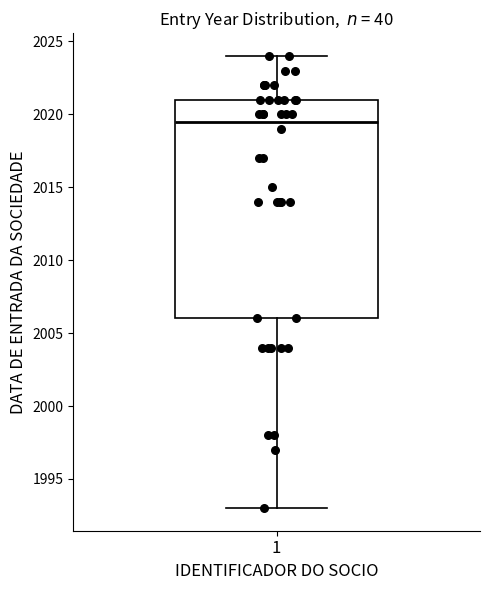

Transcribe this box plot: give where the median line is, the range the box spans, and where the two whiskers end, as read against the y-axis. The values are not printed on the chart, so give them approximately, as read against the axis.

median 2019.5, box 2006.0 to 2021.0, whiskers 1993.0 to 2024.0